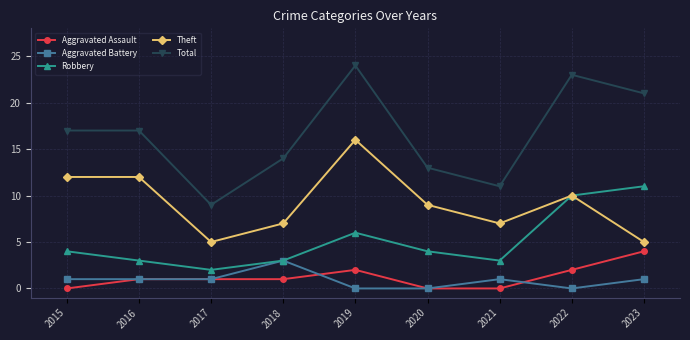

What is the value of the Robbery point at the 8th from the left?

10